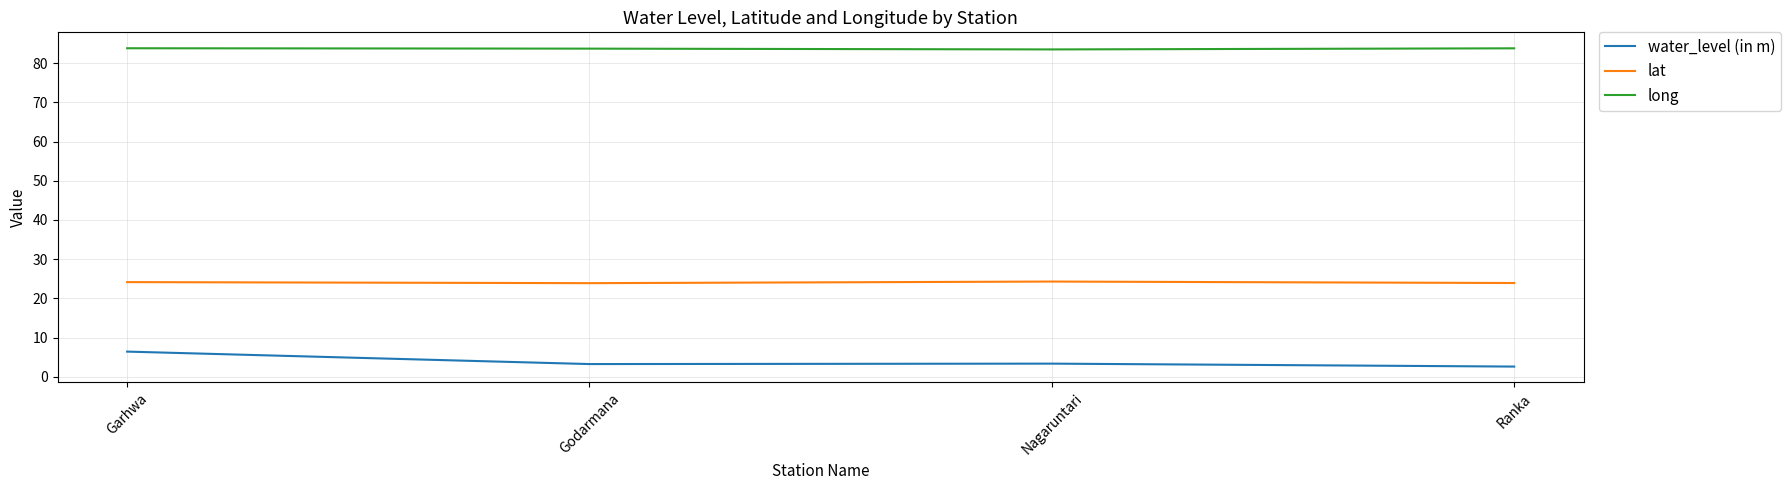

What is the sum of all long values?

334.8